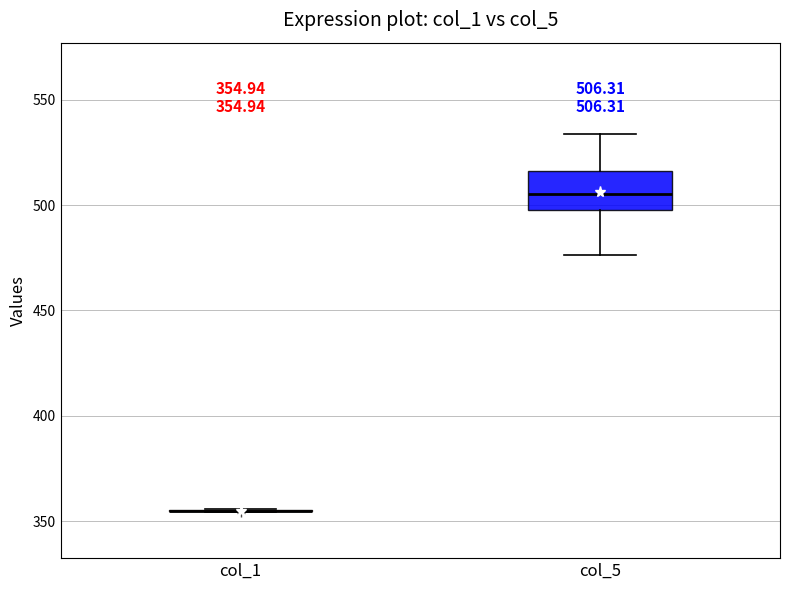

Which box is the tallest, from its lower edge to its upper edge?

col_5